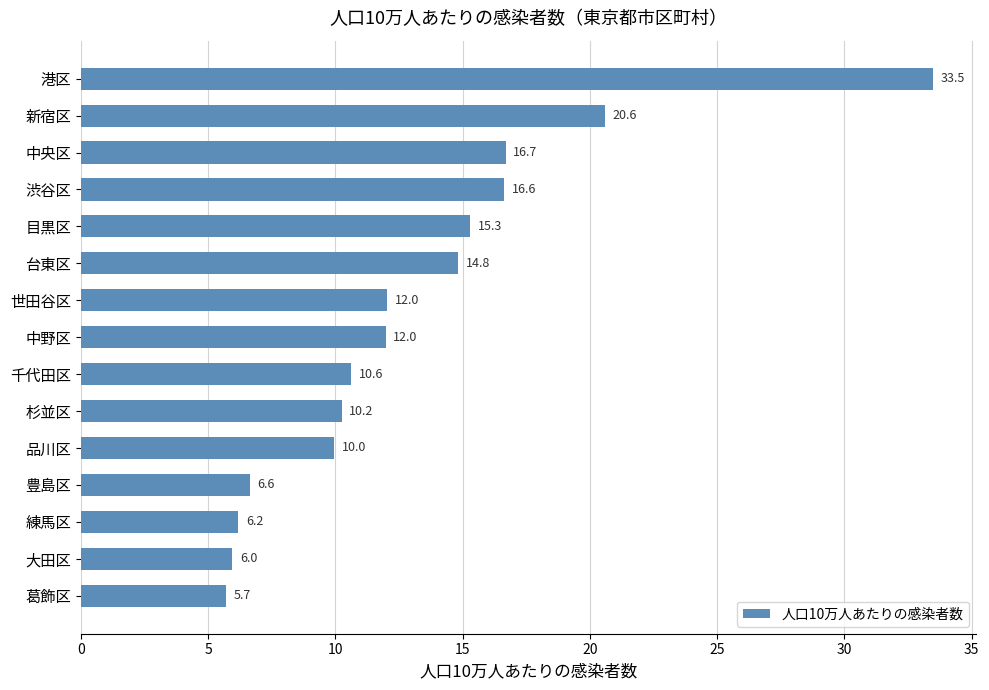

What is the value of the 12th bar from the top?

6.6